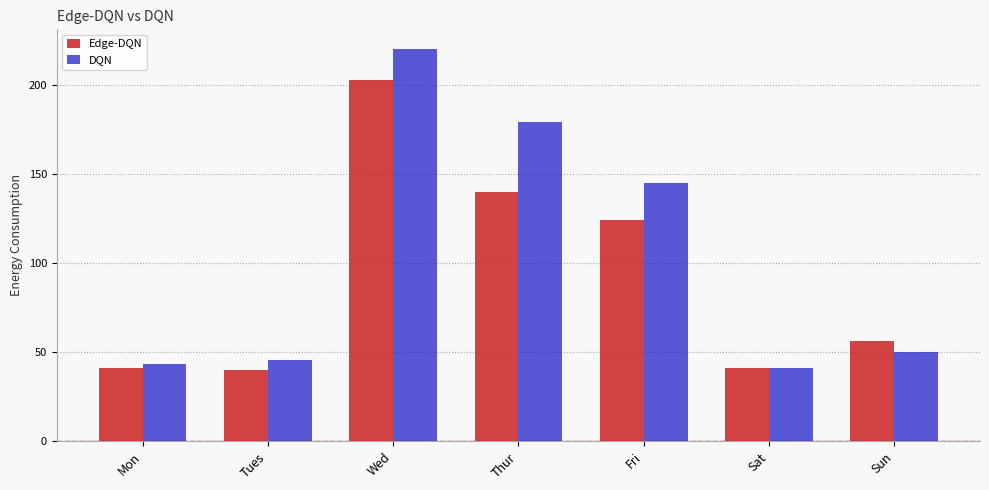

At how many categories does at least one series exceed 208?

1